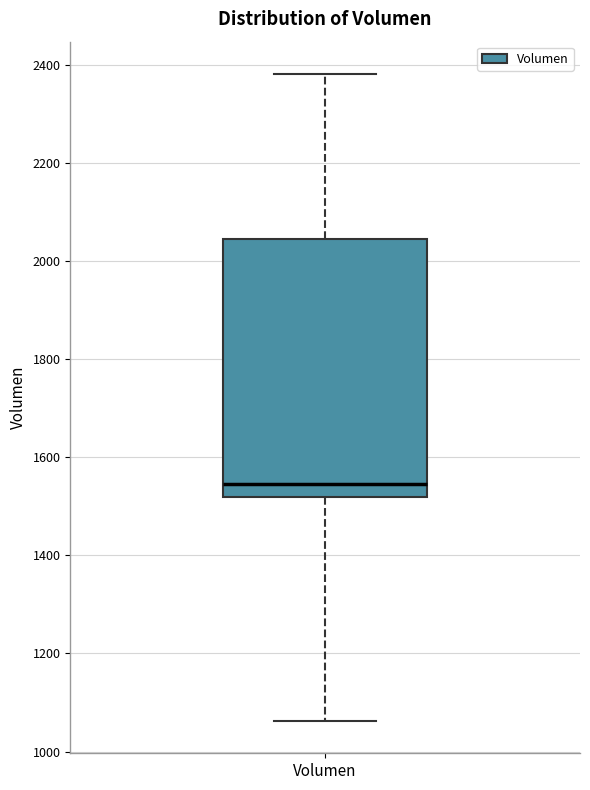

Transcribe this box plot: give where the median line is, the range the box spans, and where the two whiskers end, as read against the y-axis. The values are not printed on the chart, so give them approximately, as read against the axis.

median 1540, box 1520 to 2040, whiskers 1060 to 2380